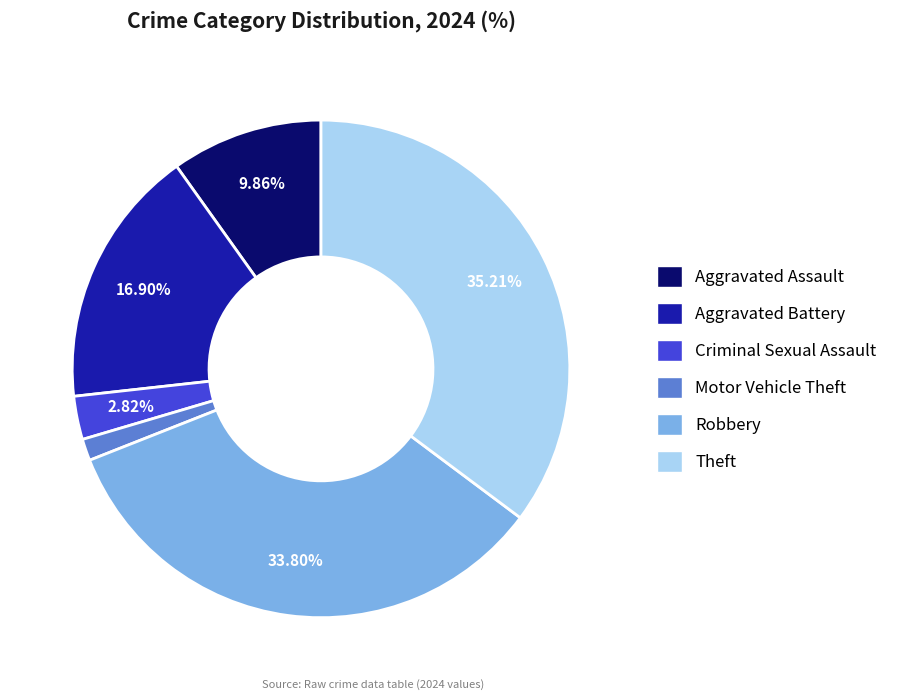

Is there a majority slice in this chart?

No